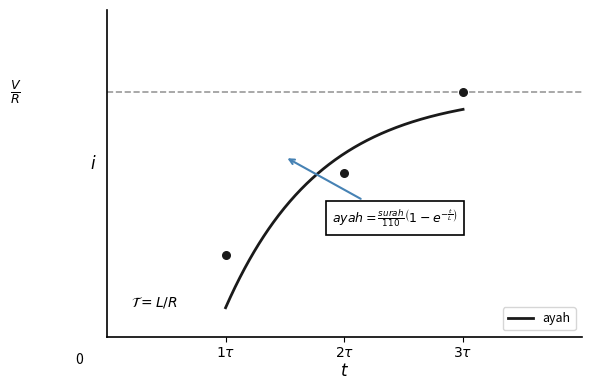

Approximately how many times larger is the value at $1\tau$ compared to $3\tau$?

0.3